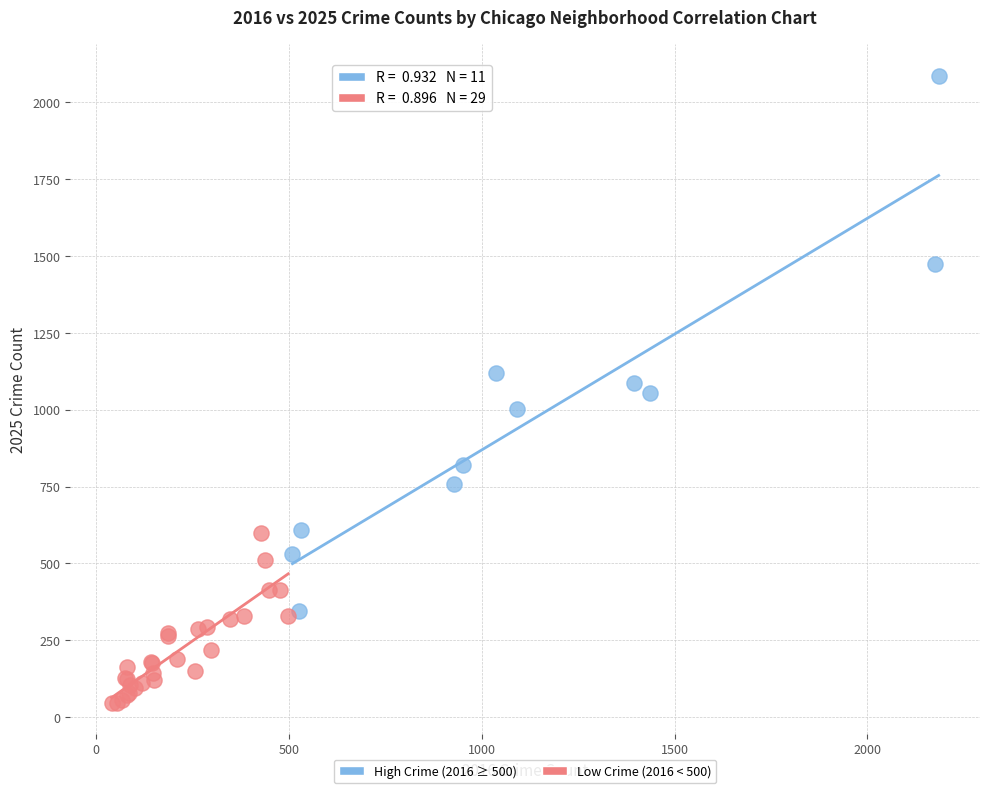

Which series contains the highest Y value?

High Crime (2016 ≥ 500)